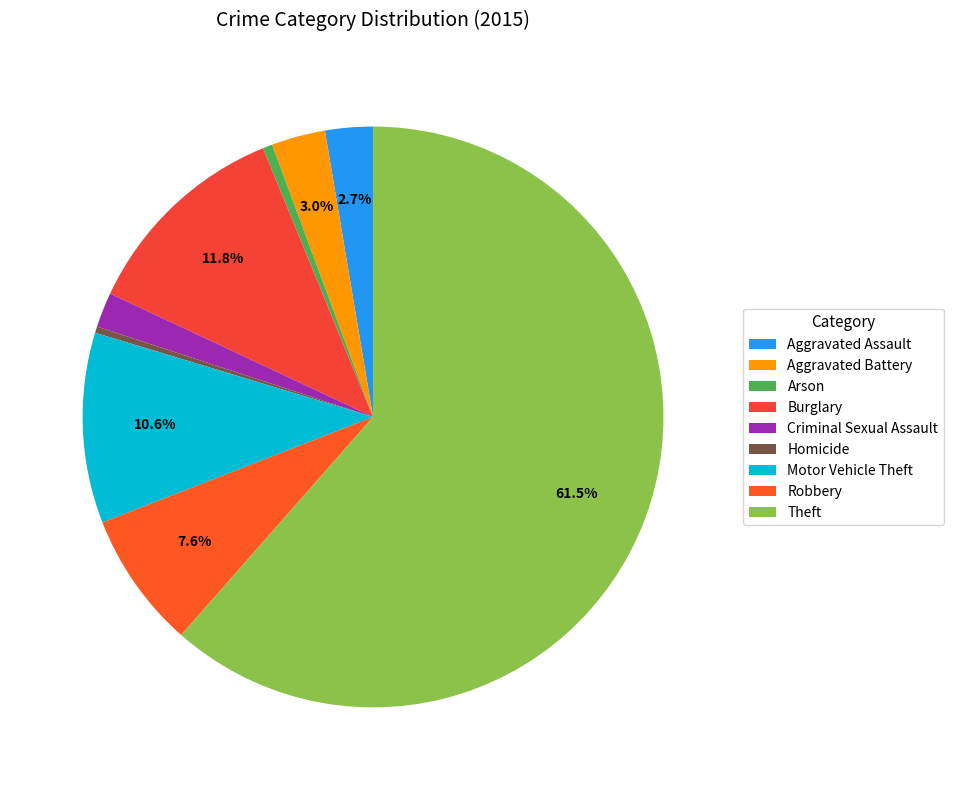

Between Burglary and Aggravated Battery, which is larger?

Burglary